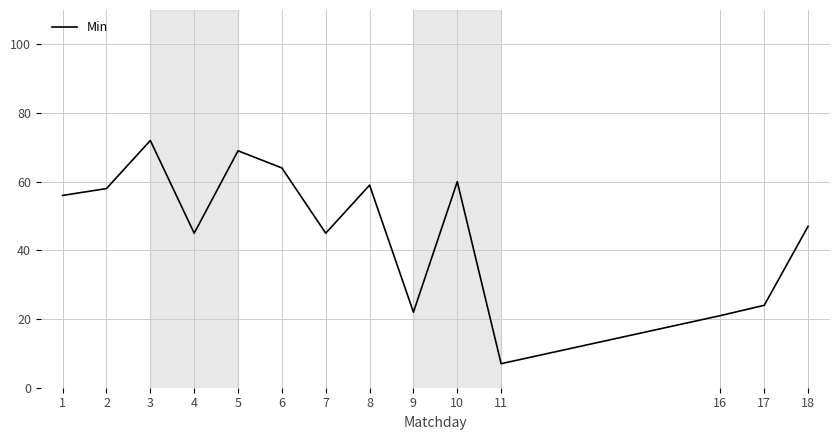

Which label corresponds to the smallest value in the chart?

11